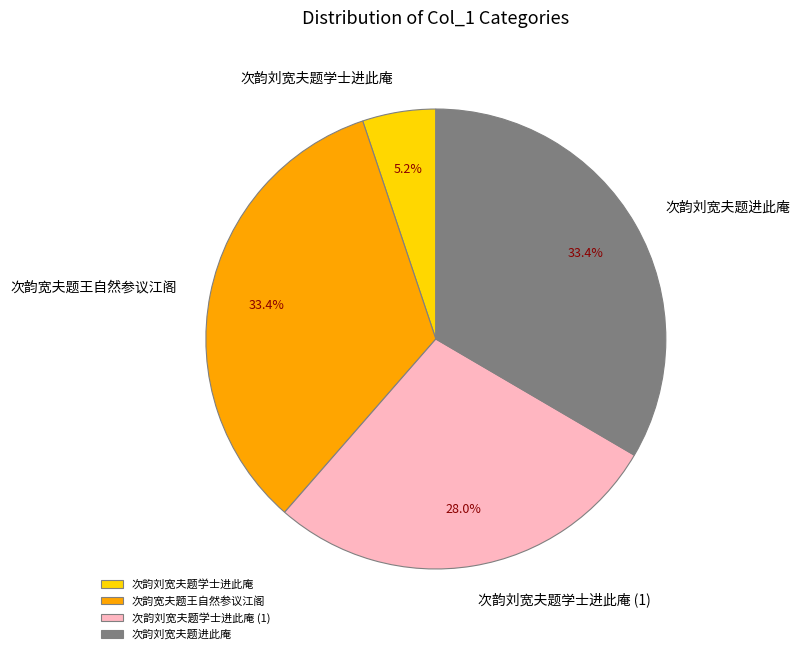

Which slice is the smallest?

次韵刘宽夫题学士进此庵